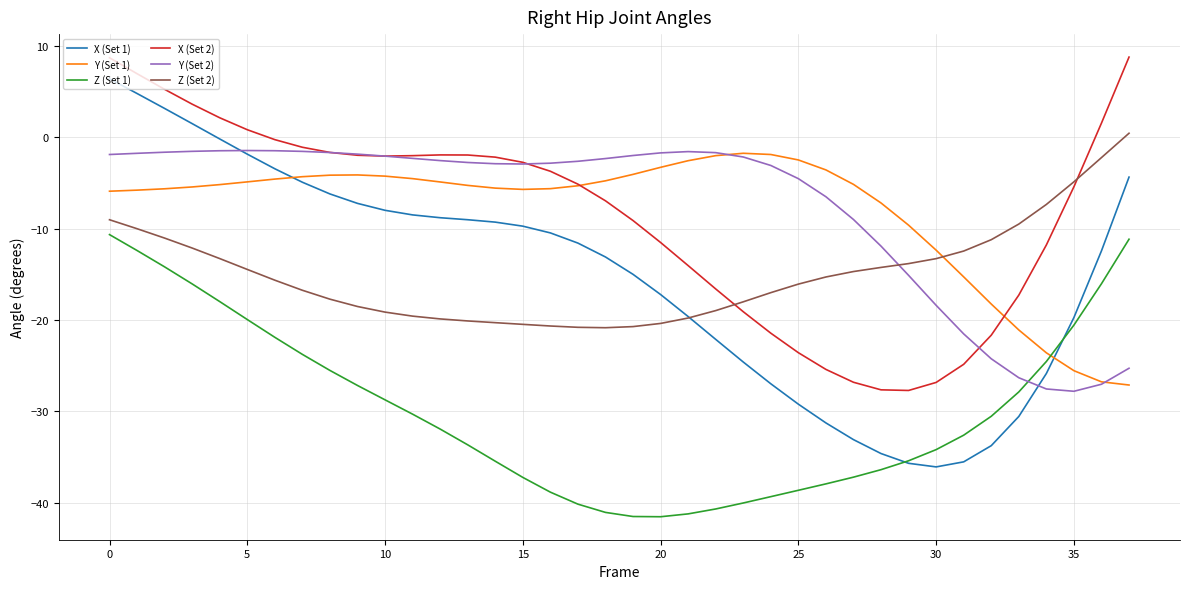

What is the difference between the maximum and minimum values in the Z (Set 1) series?

30.9